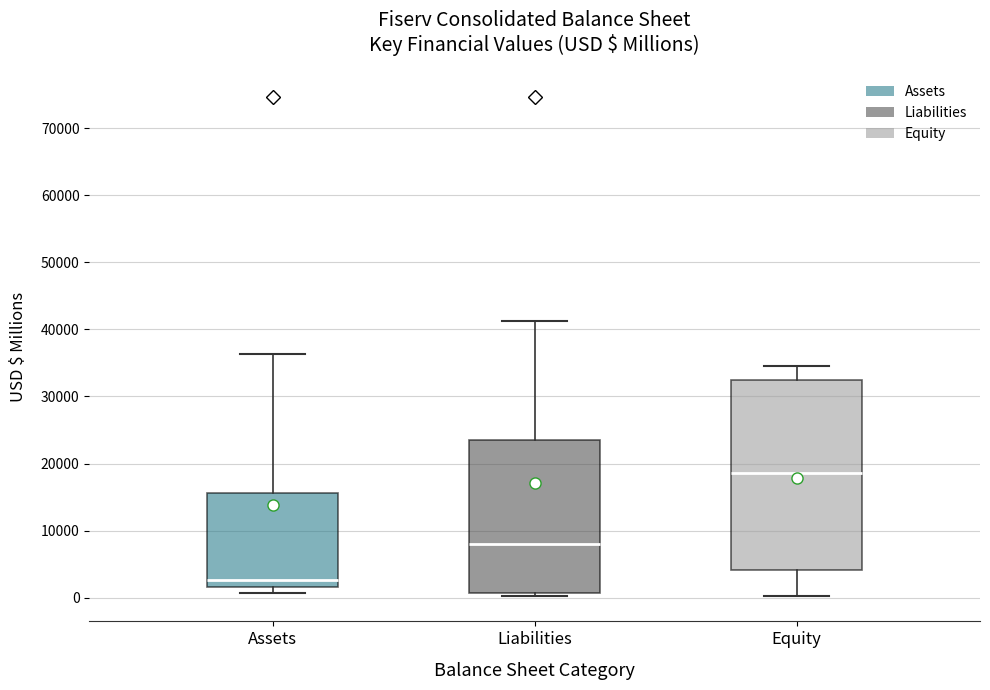

Reading left to right, transcribe this box plot: for each box, give where its median line is, the range the box spans, and where its two whiskers end, as read against the y-axis. The values are not printed on the chart, so give them approximately, as read against the axis.

Assets: median 3000, box 2000 to 16000, whiskers 1000 to 36000
Liabilities: median 8000, box 1000 to 23000, whiskers 0 to 41000
Equity: median 19000, box 4000 to 32000, whiskers 0 to 35000